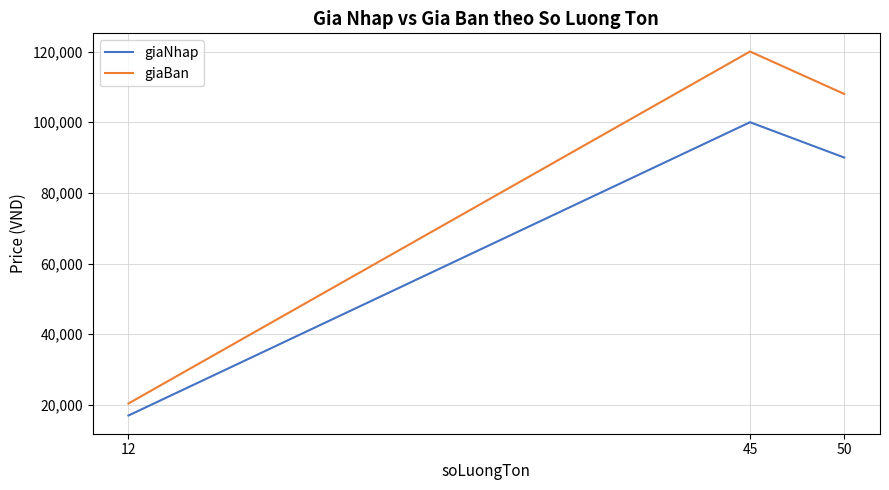

What is the maximum value shown in the chart?

120000